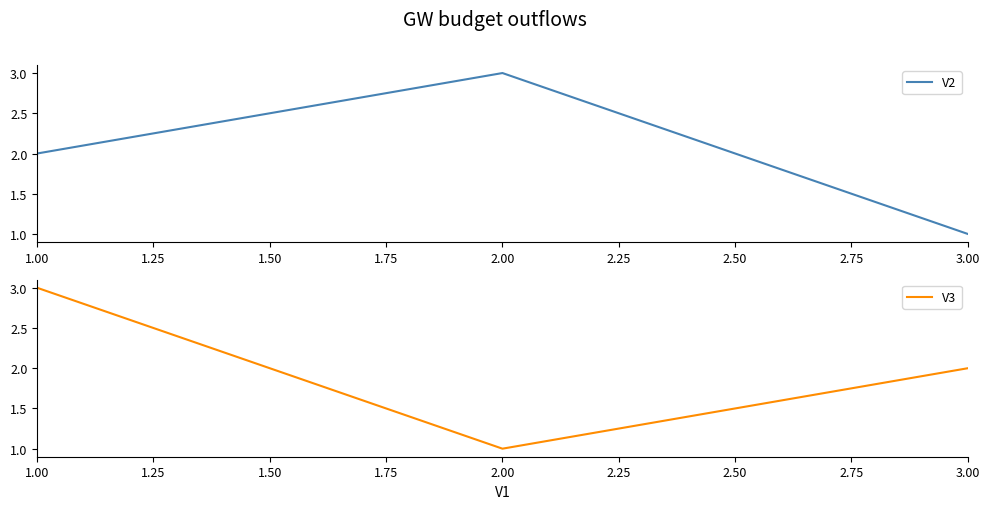

Reading left to right, transcribe all the data shown in this chart.

V2: 2	3	1
V3: 3	1	2